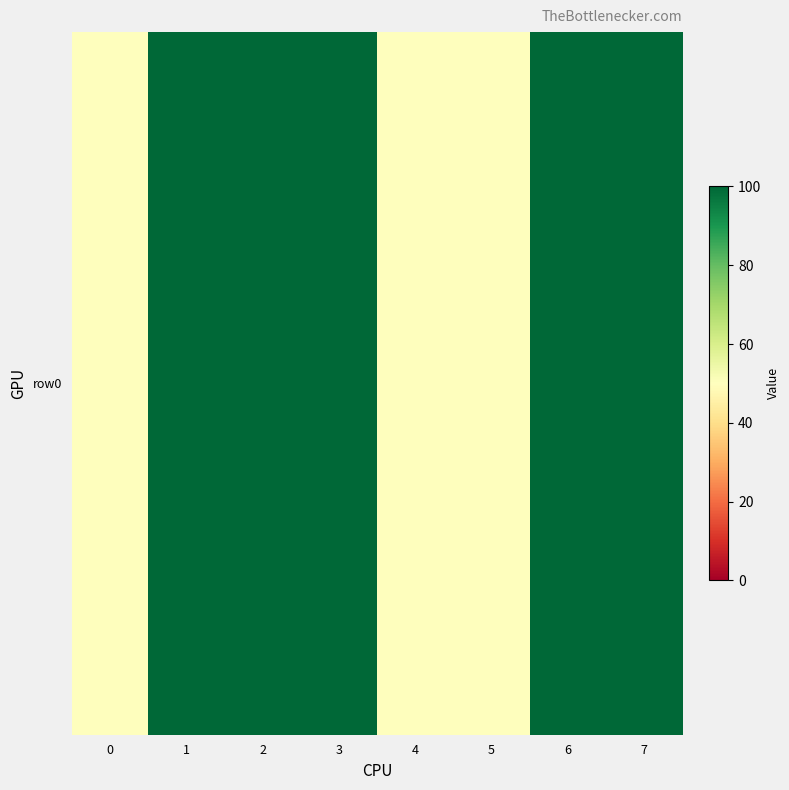

Rank the categories by value from lowest to highest.

0, 4, 5, 1, 2, 3, 6, 7